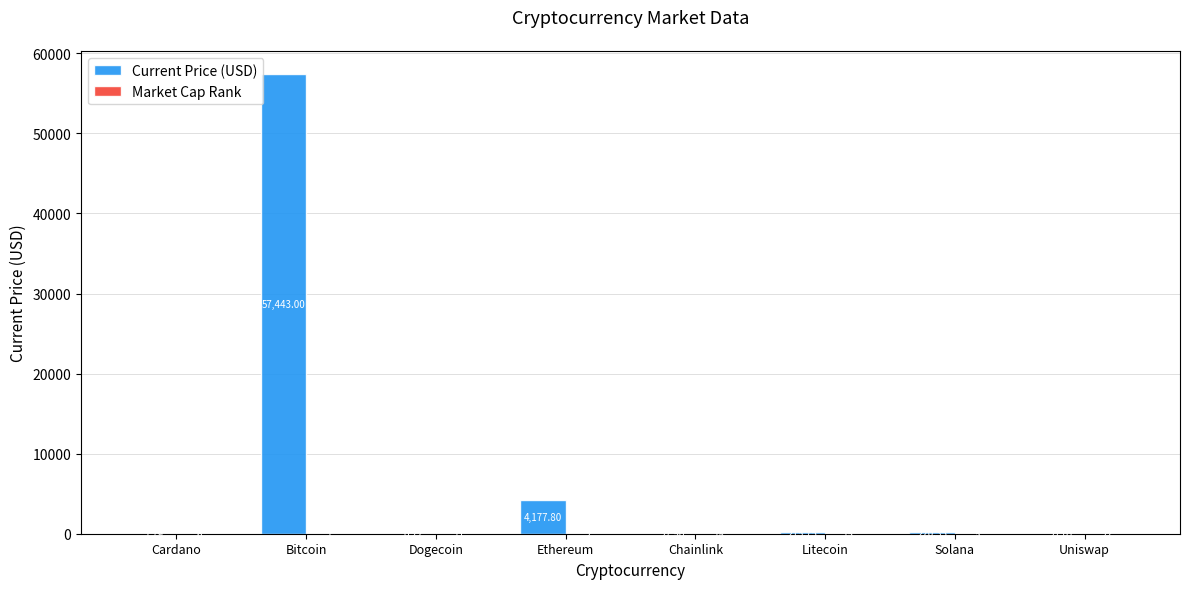

Which label corresponds to the largest value in the chart?

Bitcoin